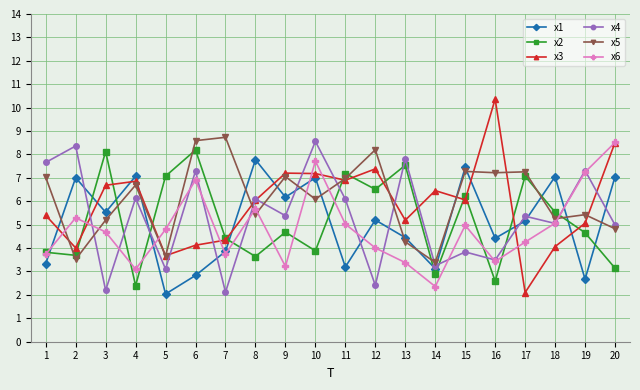

What is the minimum value for x1?

2.0